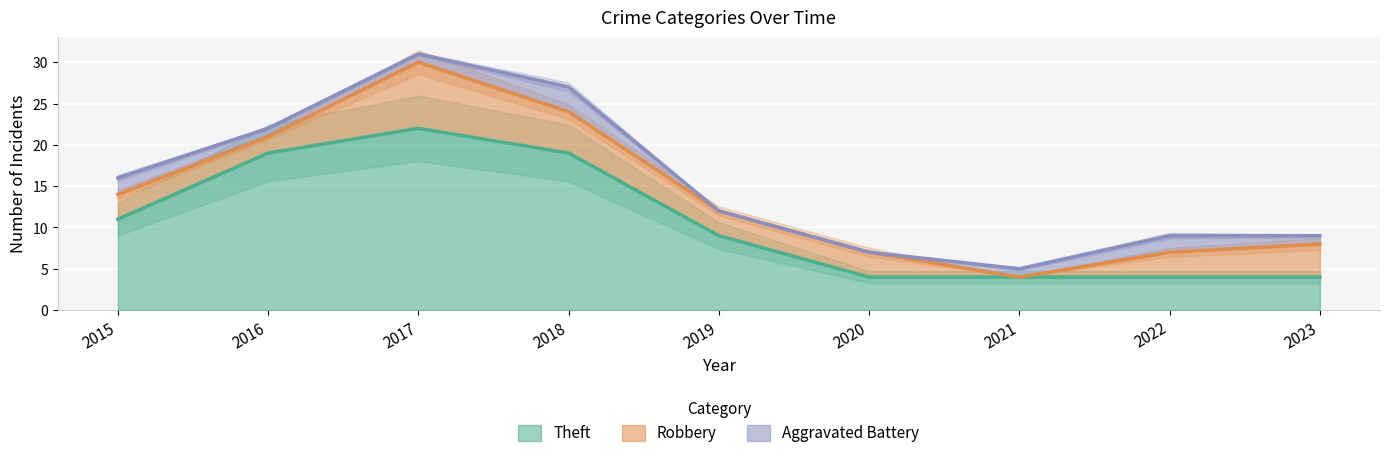

How many interior local peaks does the Aggravated Battery series have?

2